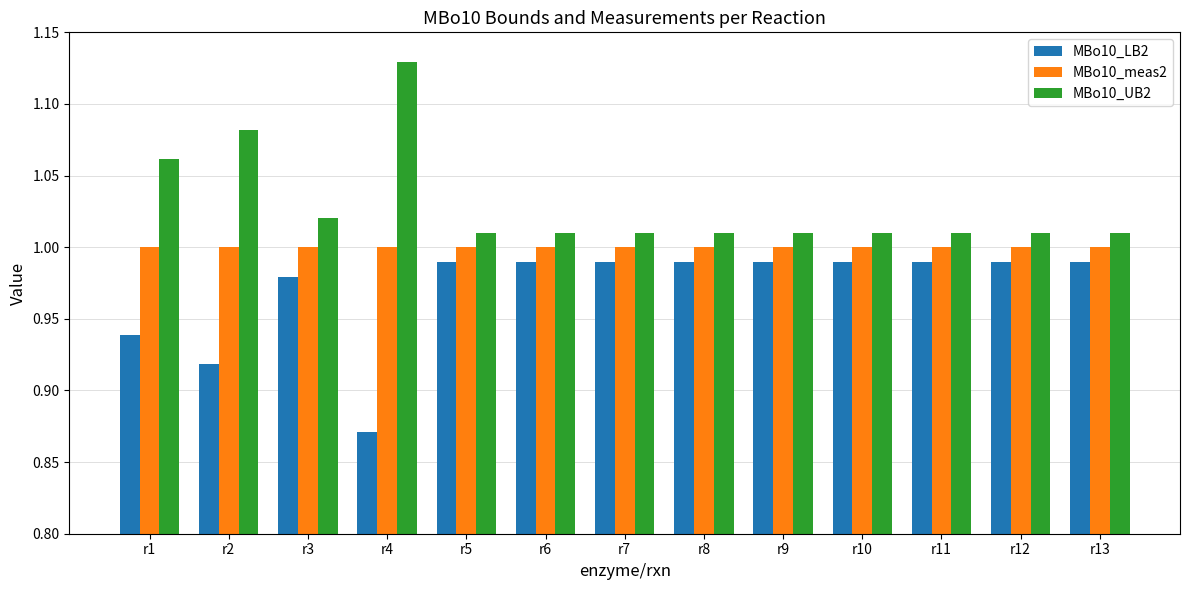

Is the value of MBo10_meas2 at r7 greater than the value of MBo10_UB2 at r2?

No